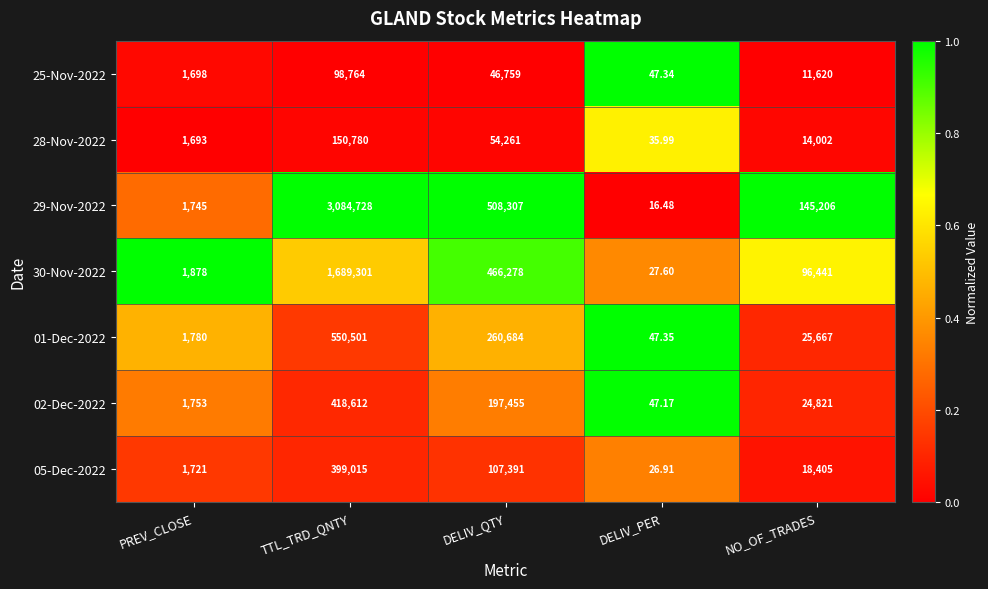

Is the value of 29-Nov-2022 at TTL_TRD_QNTY greater than the value of 28-Nov-2022 at DELIV_QTY?

Yes